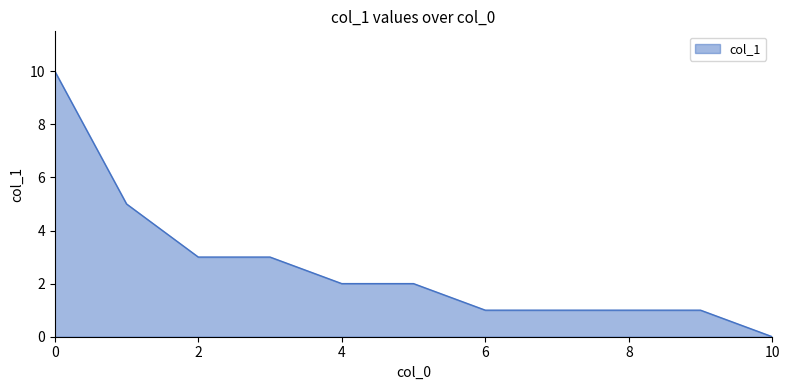

What is the greatest value displayed?

10